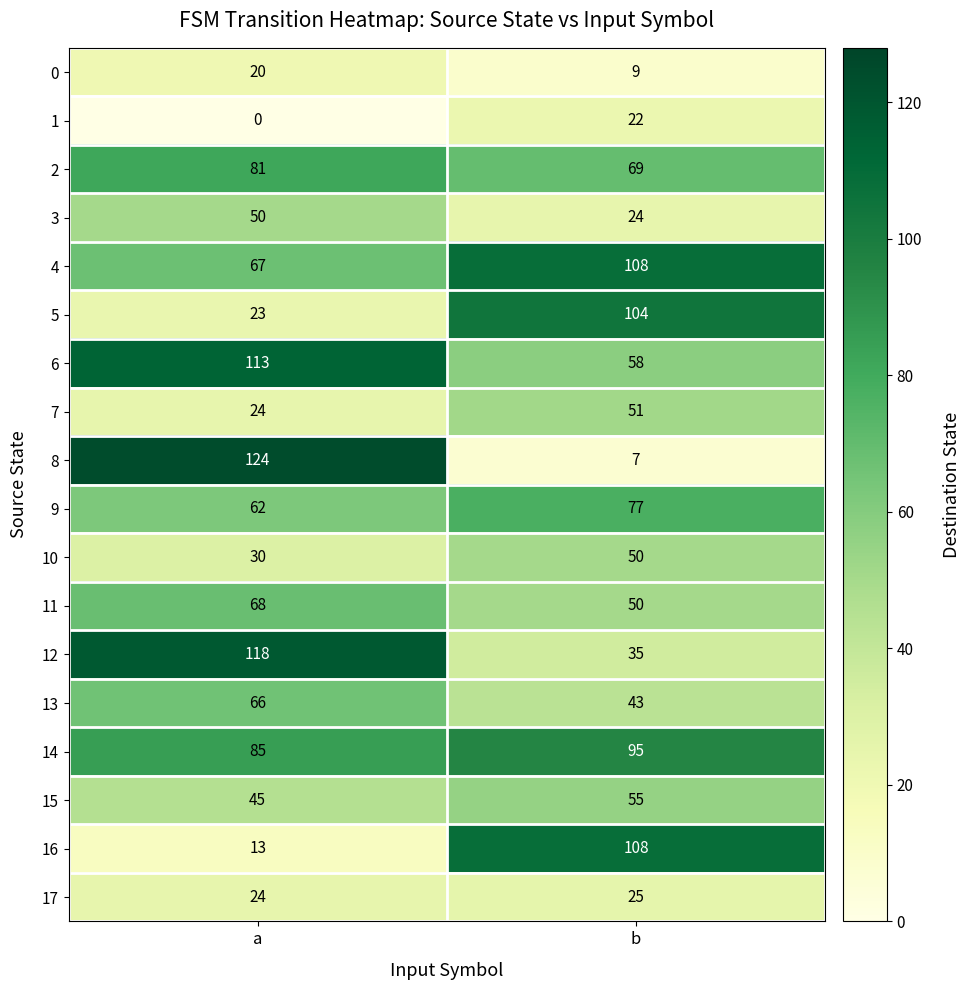

What is the difference between the maximum and minimum values in the 12 series?

83